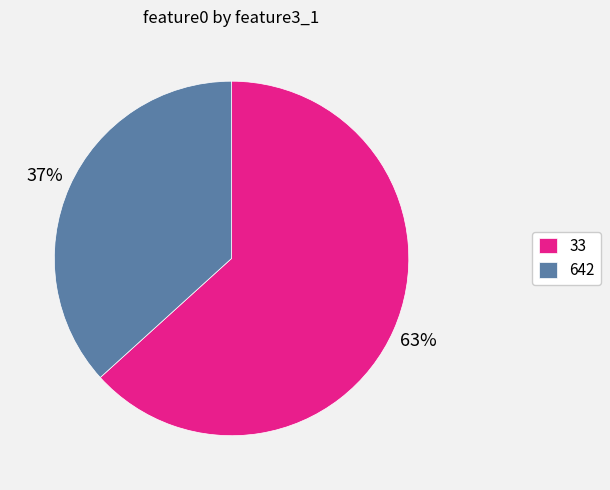

Which category has the smallest portion of the pie?

642